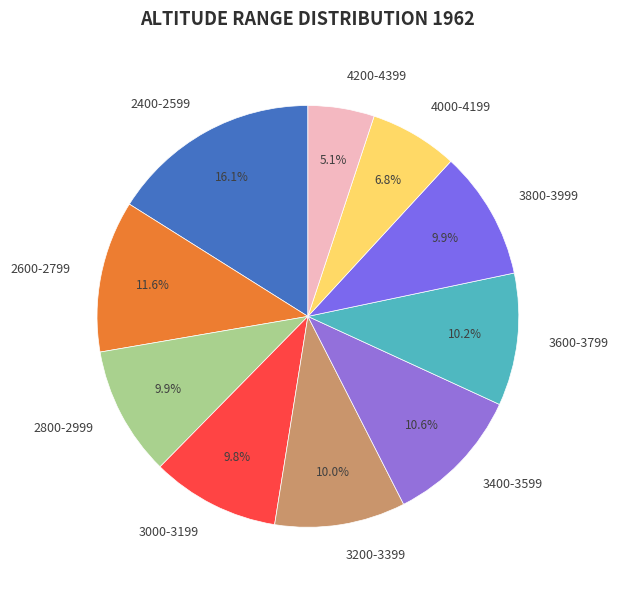

Is 2600-2799 the majority of the pie?

No